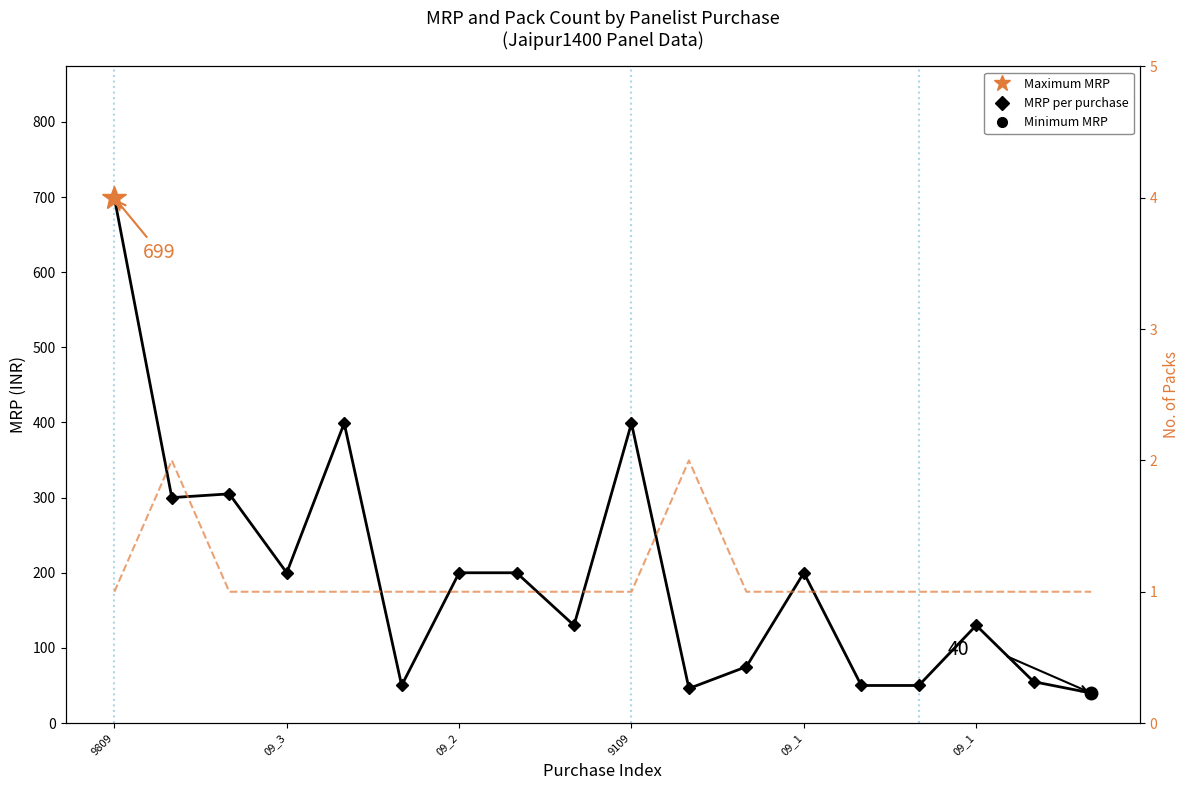

True or false: there are more than 0 points higher than both neighbors.

True